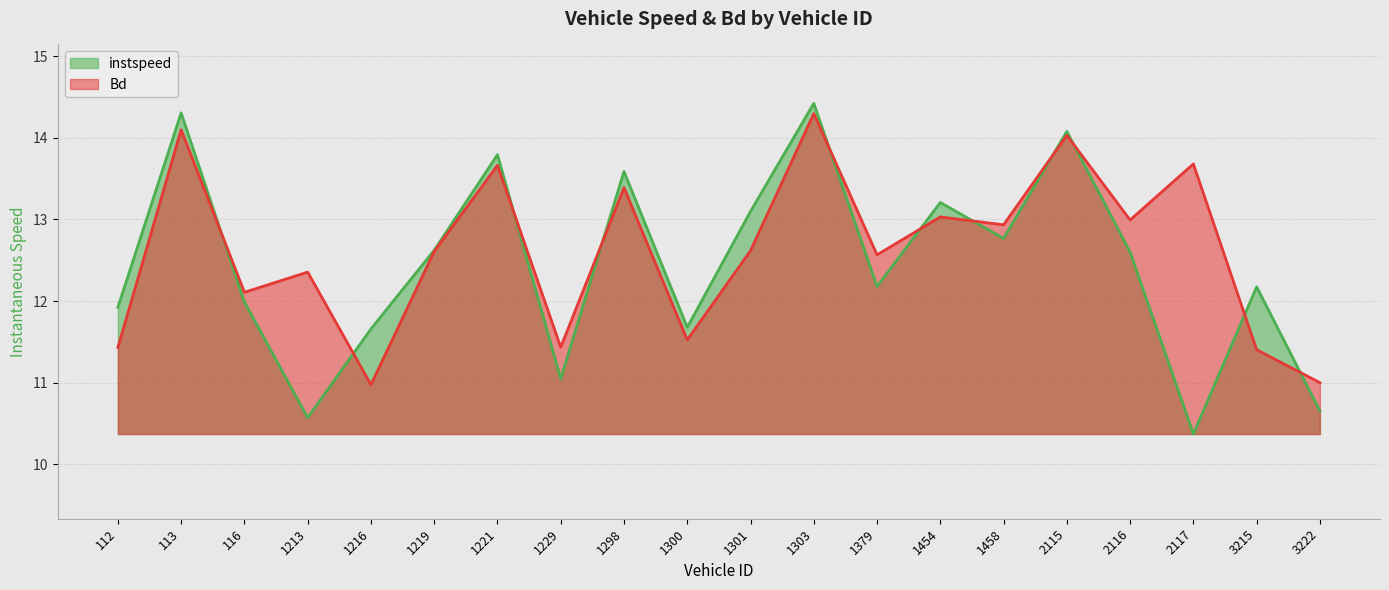

The instspeed series shows 6.1 at 116. True or false?

False